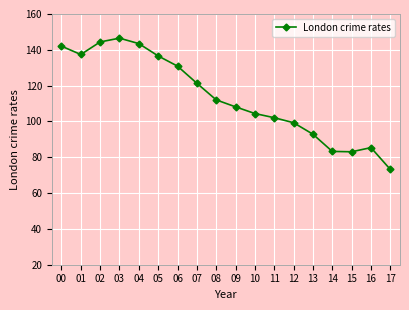

What is the difference between the maximum and minimum values?

73.3